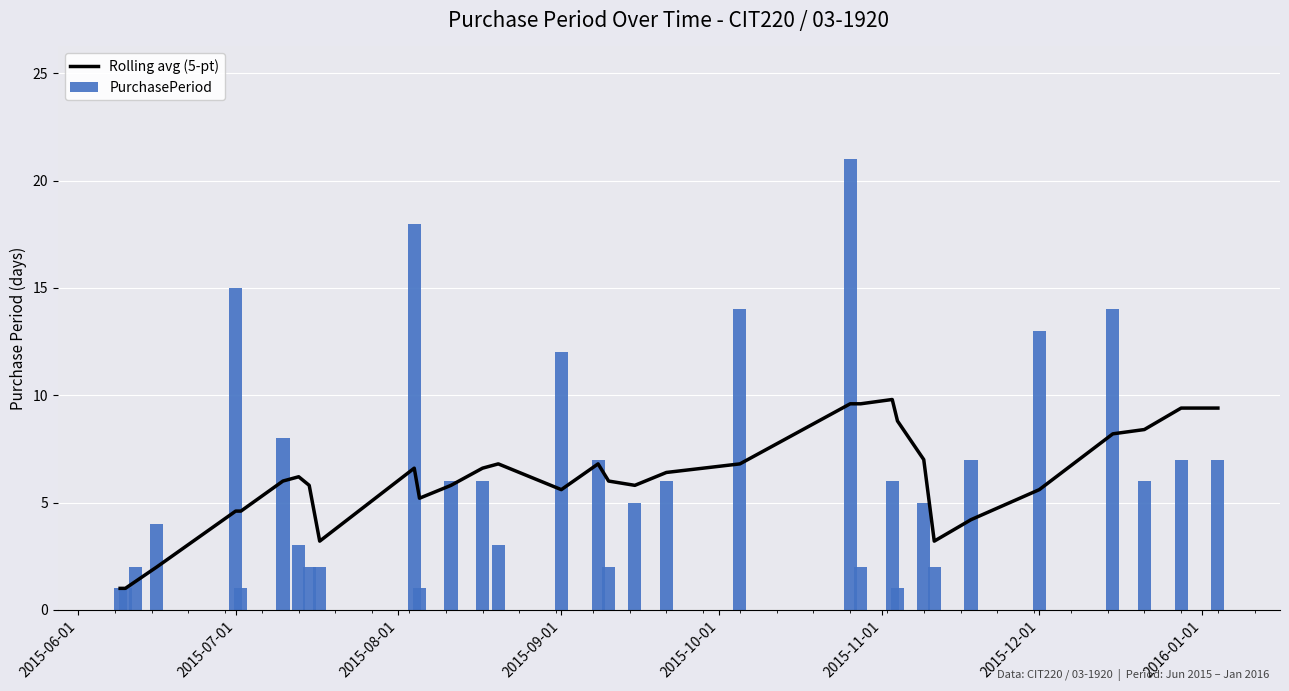

Rank the series by their maximum value, from lowest to highest.

Rolling avg (5-pt), PurchasePeriod